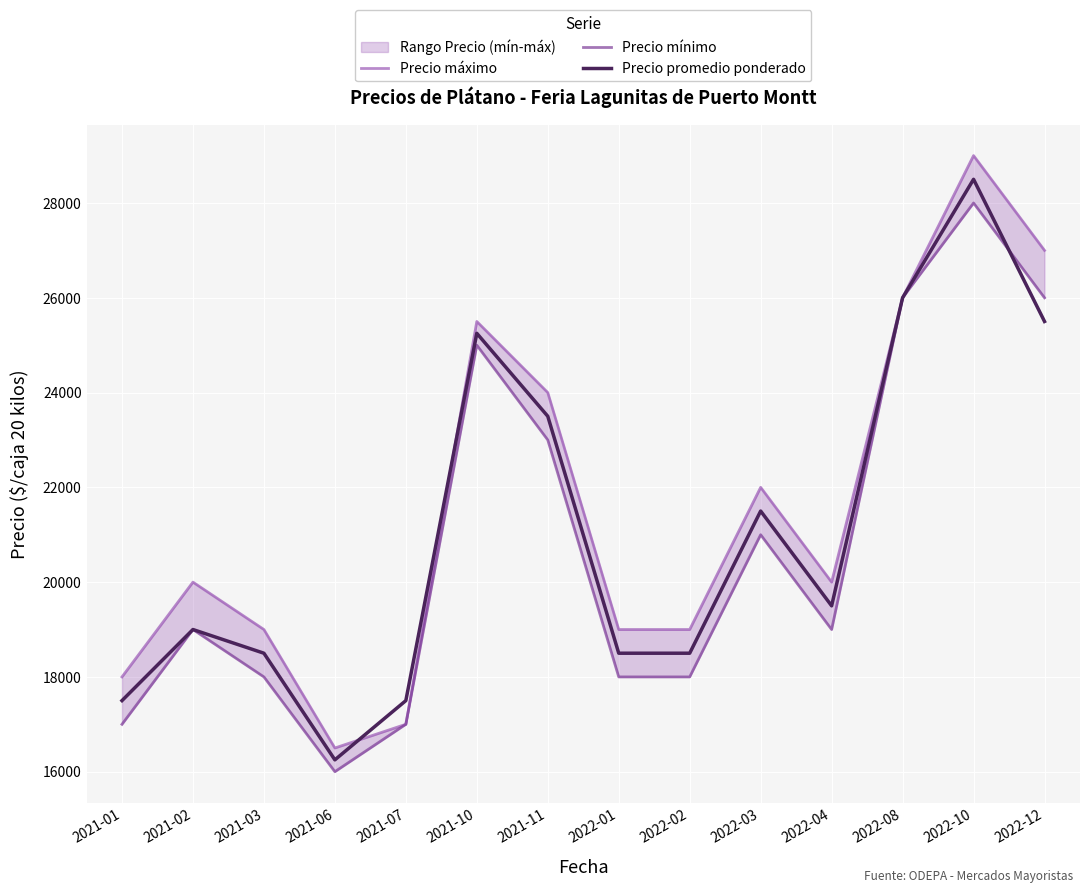

What is the approximate value of Precio mínimo at 2022-02, to the nearest 50?

18000